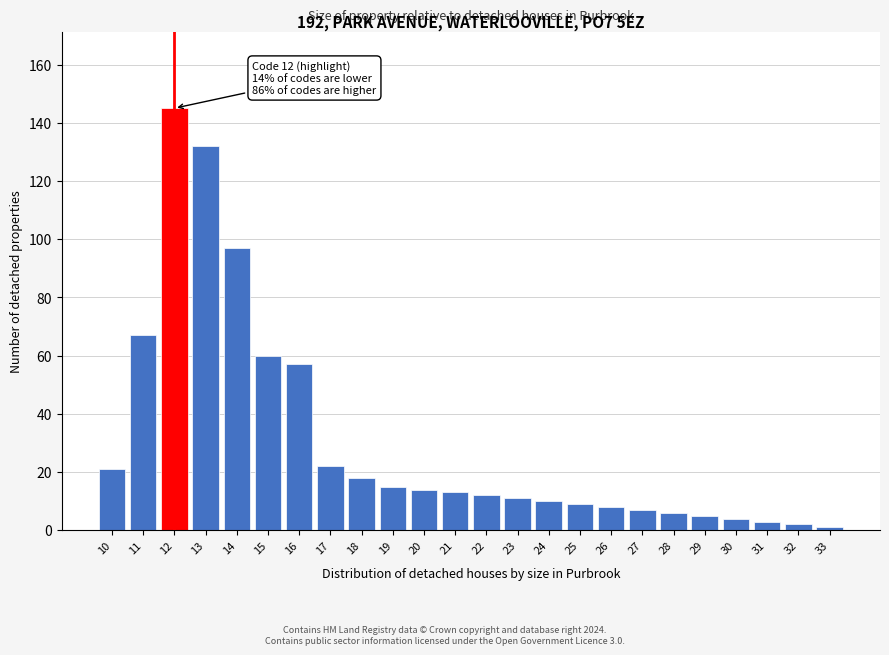

Reading left to right, list all the values displayed in this chart.

10=21	11=67	12=145	13=132	14=97	15=60	16=57	17=22	18=18	19=15	20=14	21=13	22=12	23=11	24=10	25=9	26=8	27=7	28=6	29=5	30=4	31=3	32=2	33=1